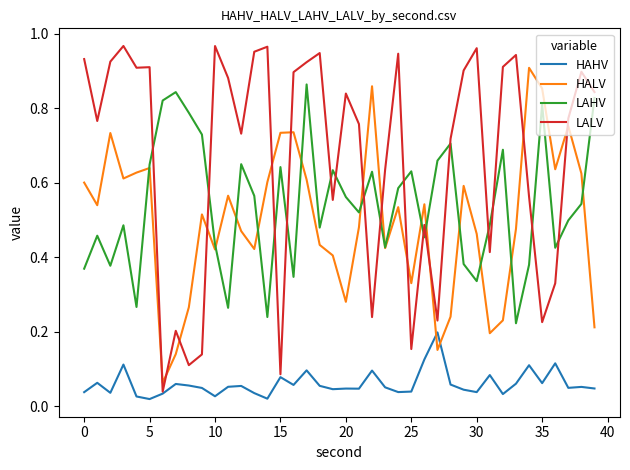

List the series in order of their peak value, highest first.

LALV, HALV, LAHV, HAHV